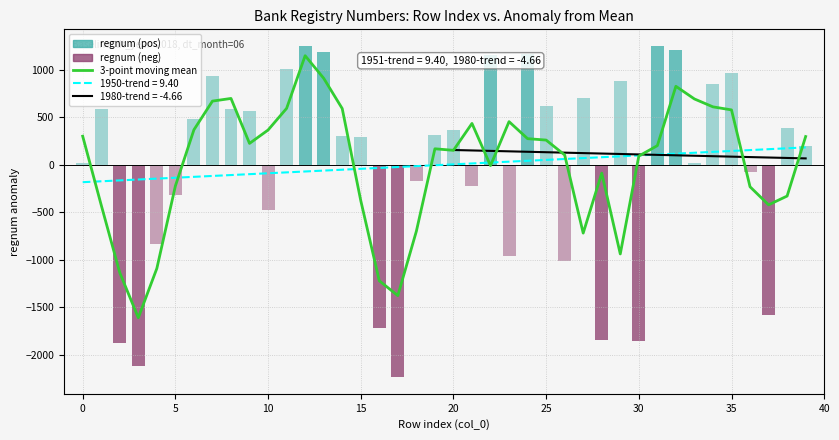

What is the average value?

3.2